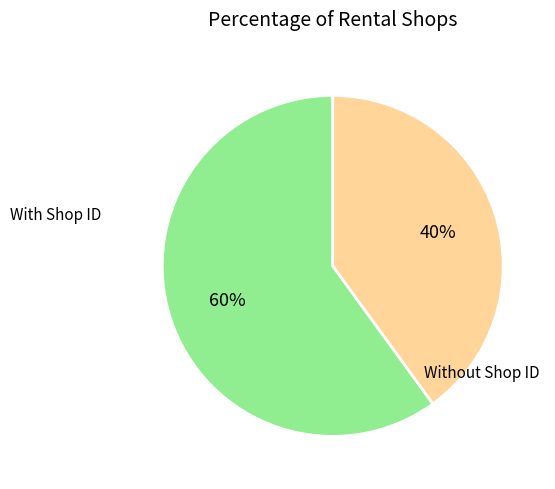

Which has a higher value, With Shop ID or Without Shop ID?

With Shop ID